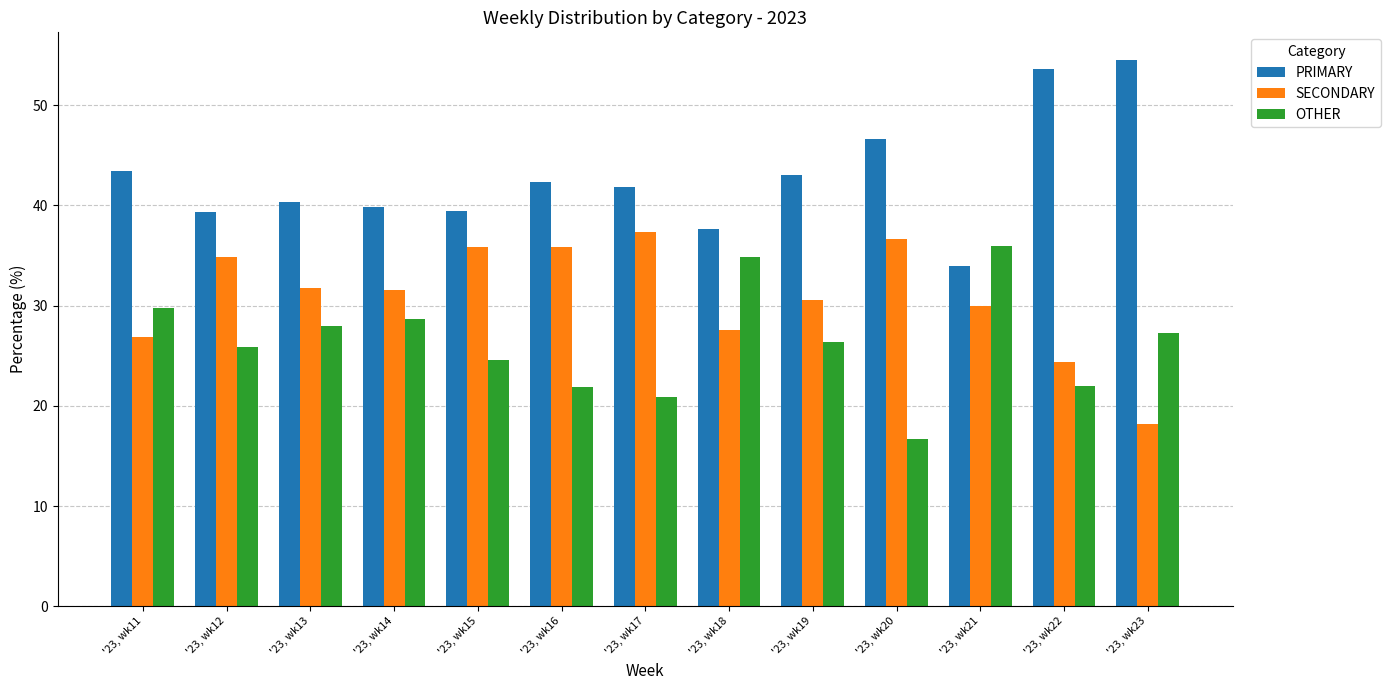

How many categories are shown in the chart?

13